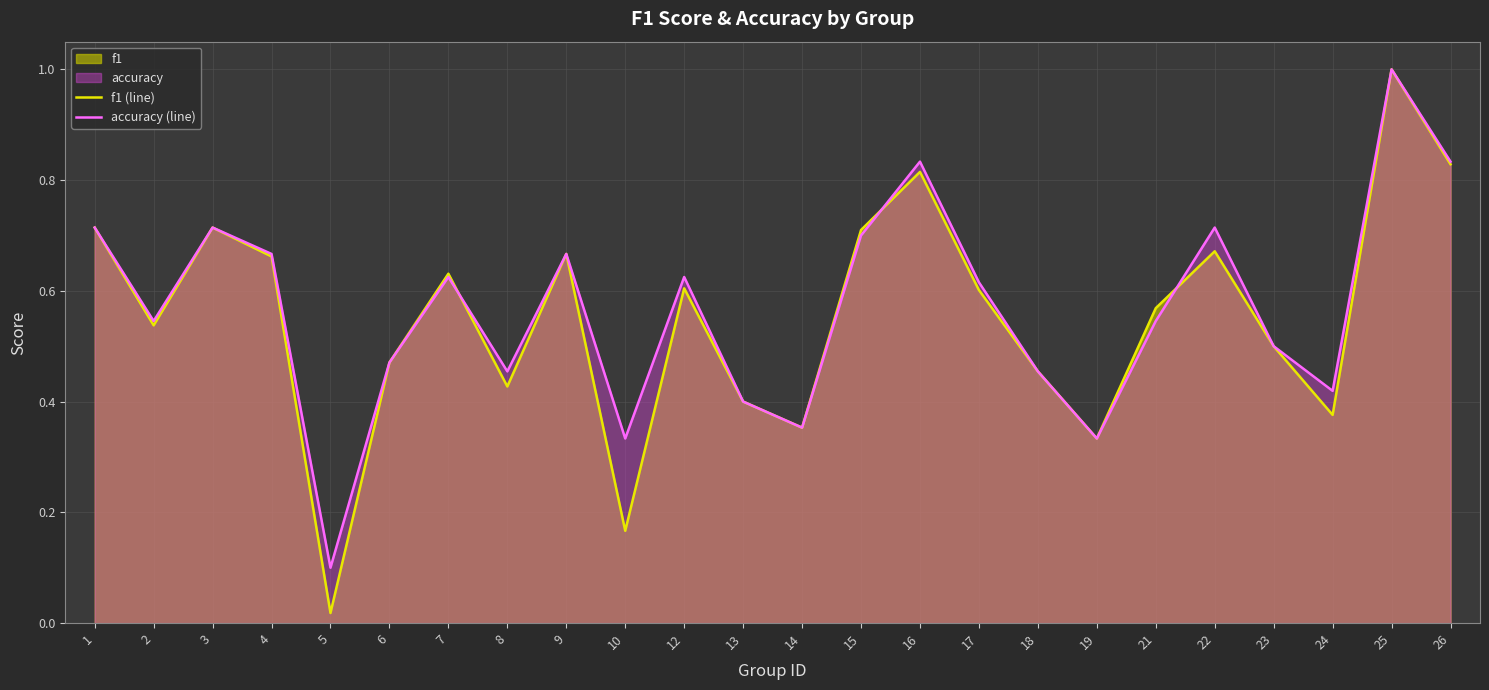

What is the difference between the maximum and second lowest values in the f1 (line) series?

0.8